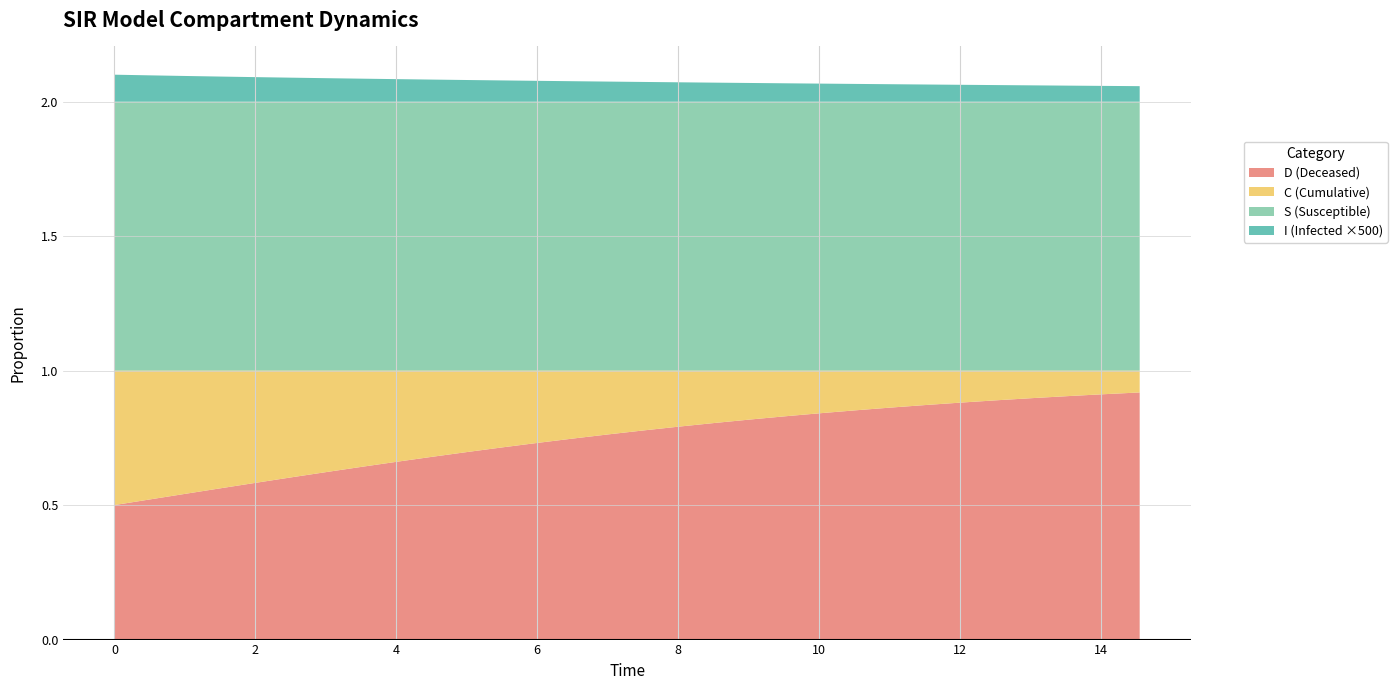

Reading left to right, list all the values displayed in this chart.

S: 1.0	1.0	1.0	1.0	1.0	1.0	1.0	1.0	1.0	1.0	1.0	1.0	1.0	1.0	1.0	1.0	1.0	1.0	1.0	1.0	1.0	1.0	1.0	1.0	1.0	1.0	1.0	1.0	1.0	1.0
I: 0.0	0.0	0.0	0.0	0.0	0.0	0.0	0.0	0.0	0.0	0.0	0.0	0.0	0.0	0.0	0.0	0.0	0.0	0.0	0.0	0.0	0.0	0.0	0.0	0.0	0.0	0.0	0.0	0.0	0.0
C: 0.5	0.5	0.5	0.4	0.4	0.4	0.4	0.4	0.3	0.3	0.3	0.3	0.3	0.3	0.2	0.2	0.2	0.2	0.2	0.2	0.2	0.1	0.1	0.1	0.1	0.1	0.1	0.1	0.1	0.1
D: 0.5	0.5	0.5	0.6	0.6	0.6	0.6	0.6	0.7	0.7	0.7	0.7	0.7	0.7	0.8	0.8	0.8	0.8	0.8	0.8	0.8	0.9	0.9	0.9	0.9	0.9	0.9	0.9	0.9	0.9